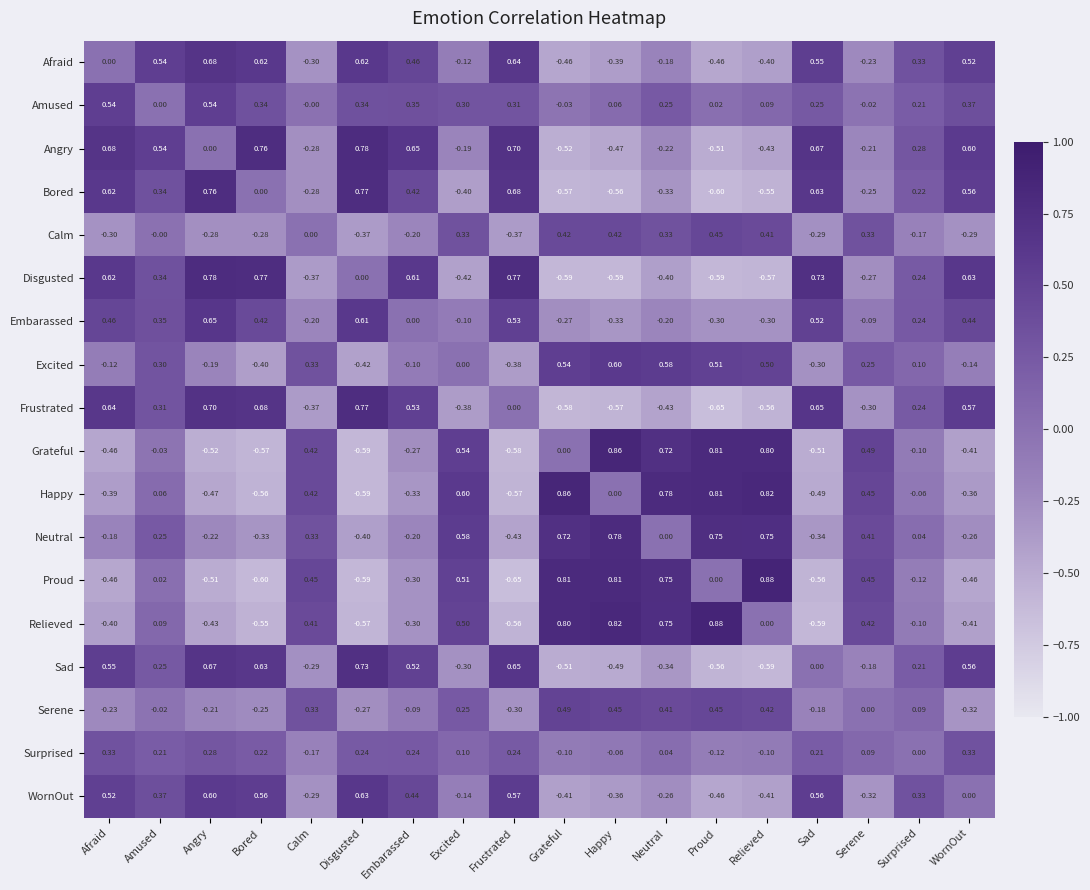

At which label does Neutral first exceed 0?

Amused